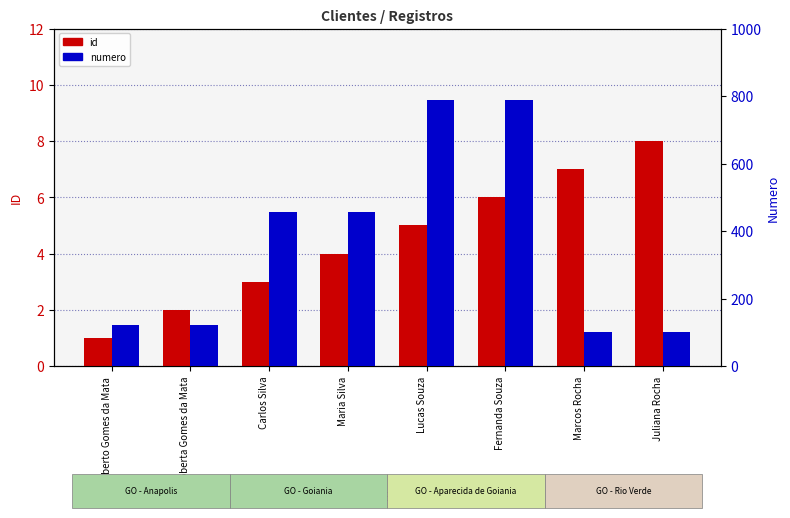

What is the difference between the highest and lowest values at Maria Silva?

452